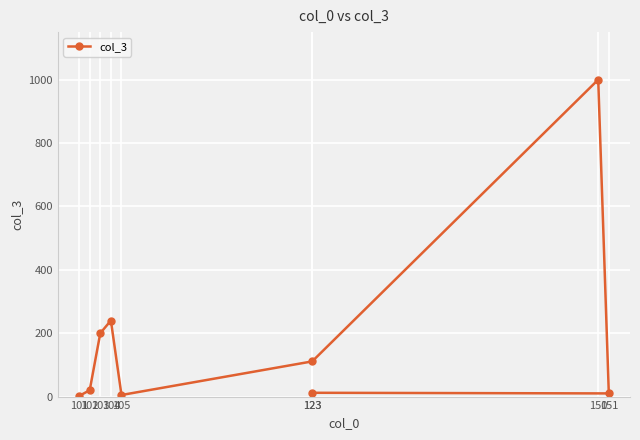

What is the change in value from 103 to 123?

-89